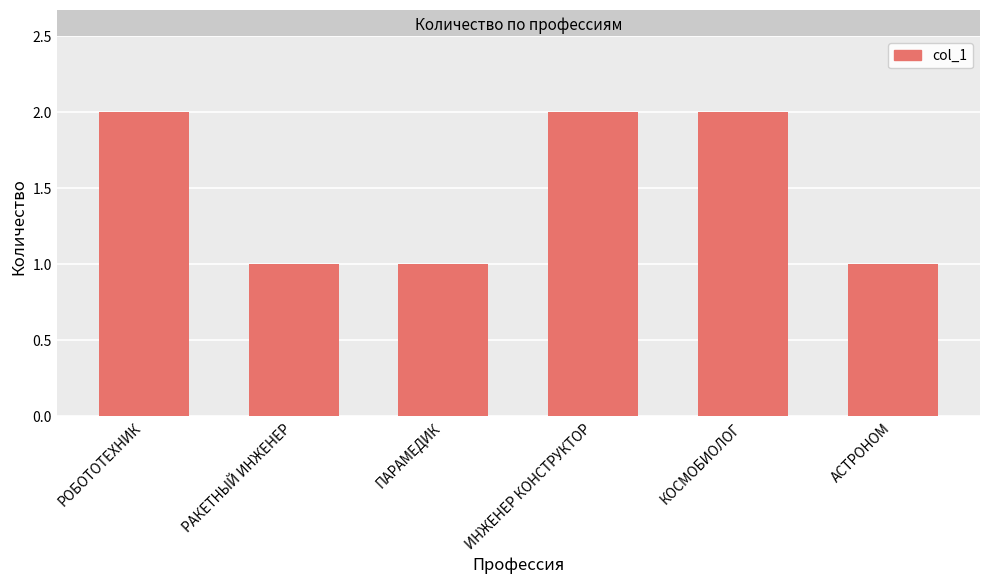

Reading left to right, list all the values displayed in this chart.

2	1	1	2	2	1